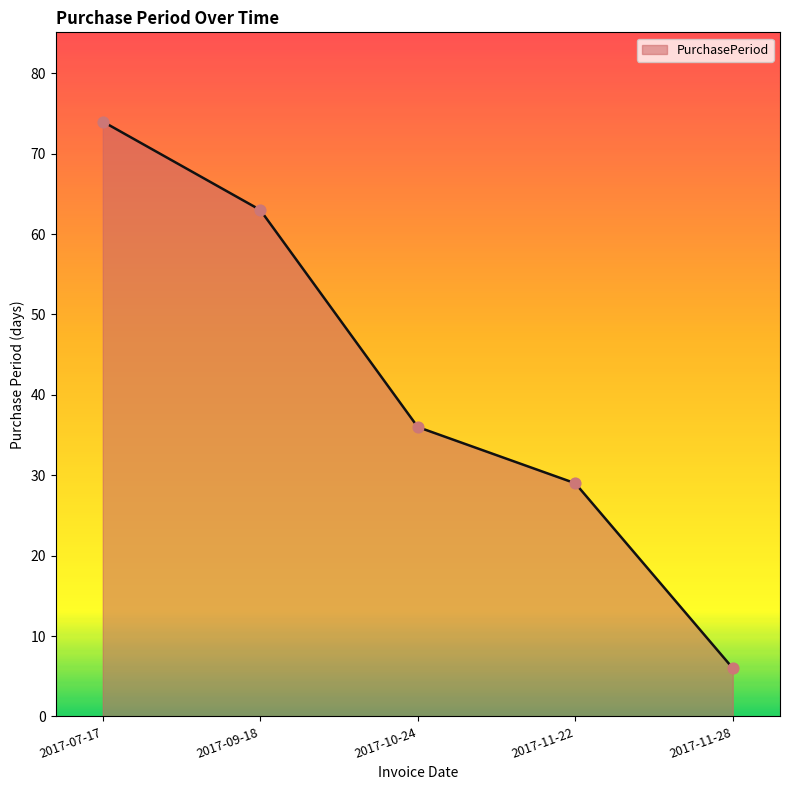

Between 2017-10-24 and 2017-11-28, which is larger?

2017-10-24